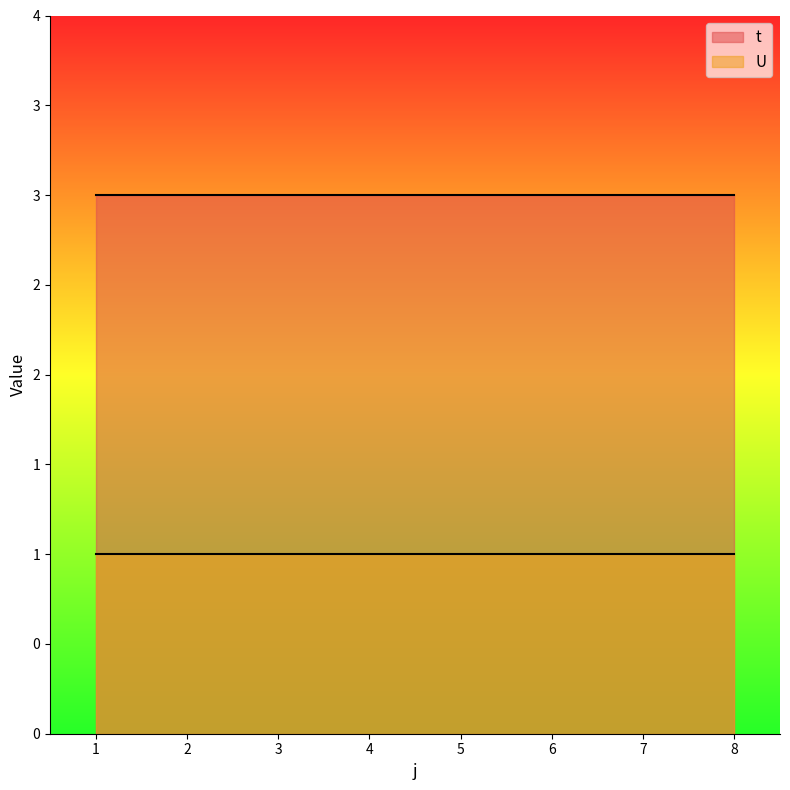

Reading right to left, what are all the values shown in this chart?

t: 3	3	3	3	3	3	3	3
U: 1	1	1	1	1	1	1	1